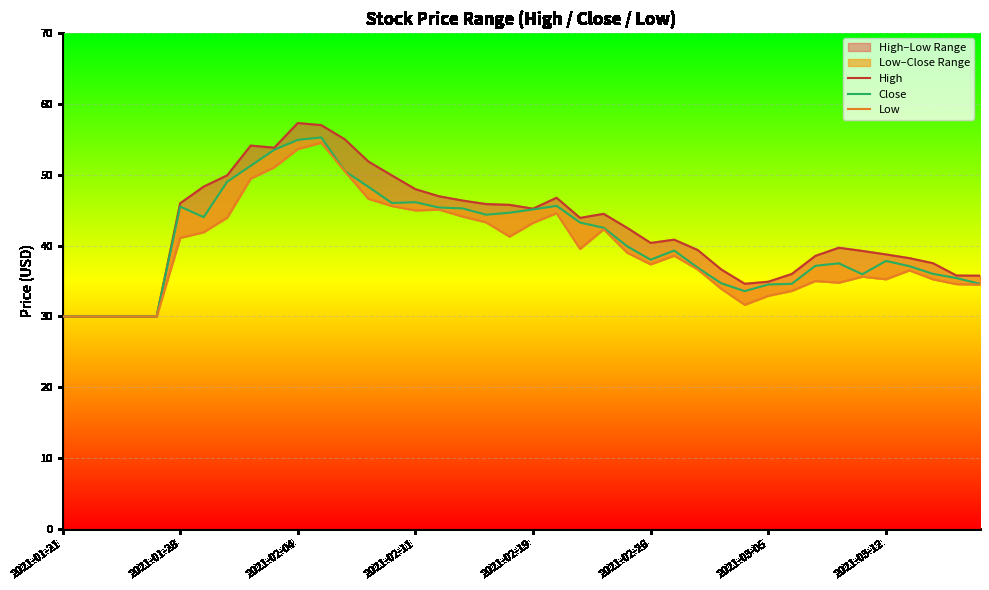

Reading left to right, extract all data points from this chart.

High: 30.0	30.0	30.0	30.0	30.0	46.0	48.3	49.9	54.1	53.8	57.3	57.0	55.0	51.8	49.9	48.0	47.0	46.4	45.9	45.7	45.2	46.7	43.9	44.5	42.5	40.4	40.8	39.4	36.6	34.6	34.9	36.0	38.5	39.7	39.2	38.8	38.2	37.5	35.8	35.8
Close: 30.0	30.0	30.0	30.0	30.0	45.5	44.0	49.0	51.2	53.5	54.9	55.2	50.5	48.3	46.0	46.1	45.4	45.2	44.4	44.6	45.1	45.6	43.2	42.5	39.9	38.0	39.3	36.9	34.7	33.6	34.5	34.6	37.1	37.5	36.0	37.8	37.1	36.0	35.4	34.6
Low: 30.0	30.0	30.0	30.0	30.0	41.1	41.9	44.0	49.5	51.0	53.6	54.5	50.5	46.6	45.6	45.0	45.1	44.1	43.3	41.3	43.2	44.6	39.5	42.3	39.0	37.4	38.6	36.6	33.9	31.6	32.9	33.6	35.0	34.8	35.6	35.2	36.5	35.2	34.6	34.5